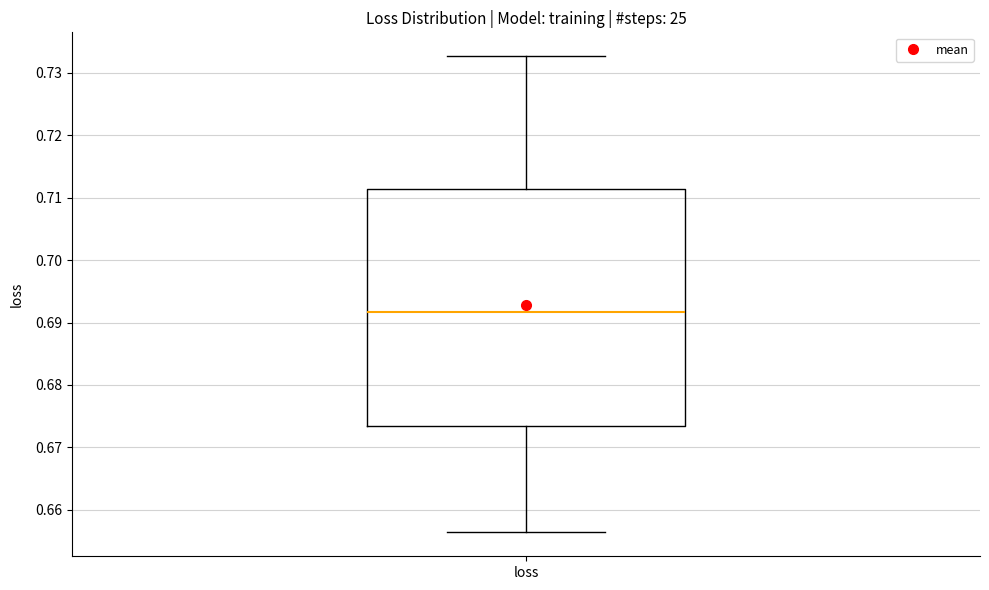

Read this box plot against the y-axis: the position of the median line, the range covered by the box, and the ends of both whiskers. The values are not printed on the chart, so give them approximately, as read against the axis.

median 0.692, box 0.673 to 0.711, whiskers 0.656 to 0.733